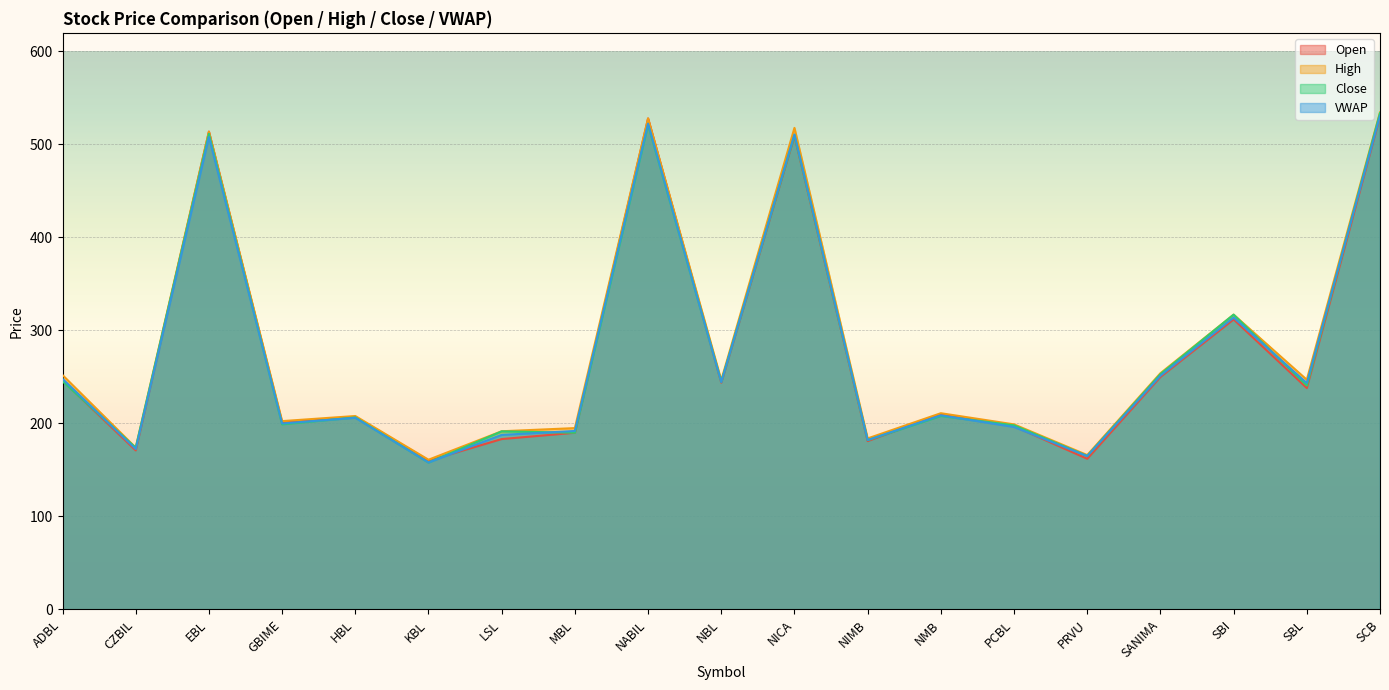

How many interior local peaks does the High series have?

6